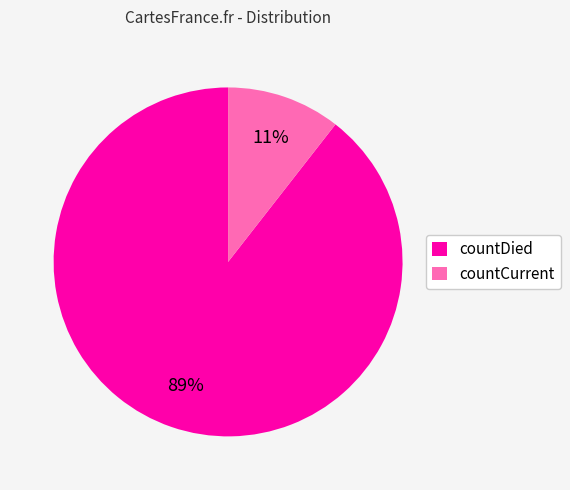

Rank the categories by value from highest to lowest.

countDied, countCurrent